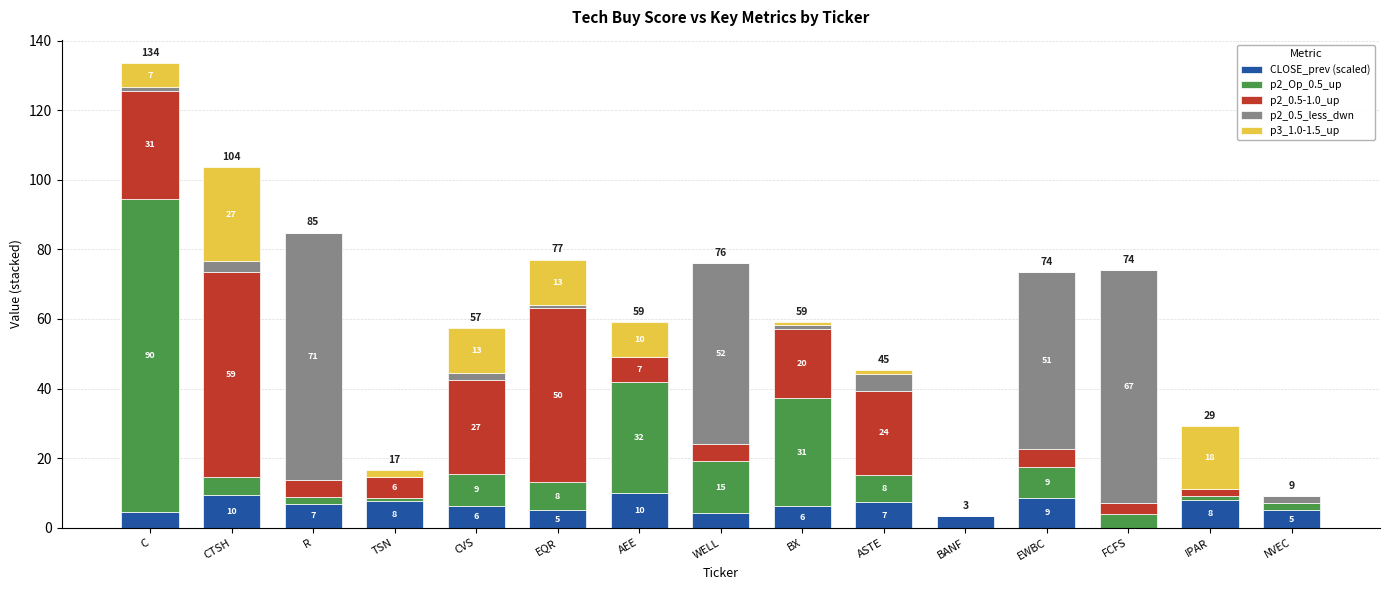

At which category is the sum across all series the highest?

C